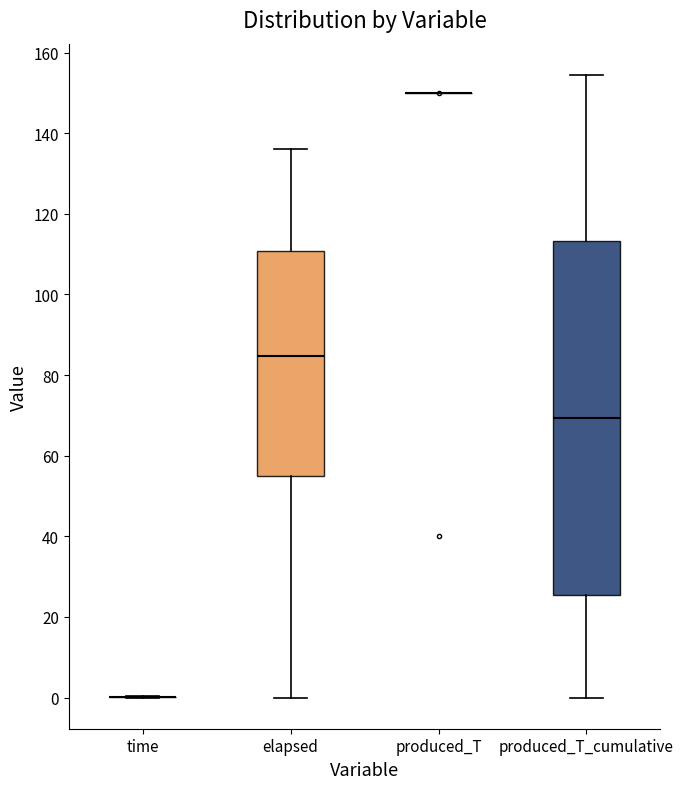

Reading left to right, read every box against the y-axis: the position of its median line, the range the box covers, and the ends of its whiskers. The values are not printed on the chart, so give them approximately, as read against the axis.

time: box collapsed to a line at 0, whiskers 0 to 0
elapsed: median 84, box 56 to 110, whiskers 0 to 136
produced_T: box collapsed to a line at 150, whiskers 150 to 150
produced_T_cumulative: median 70, box 26 to 114, whiskers 0 to 154